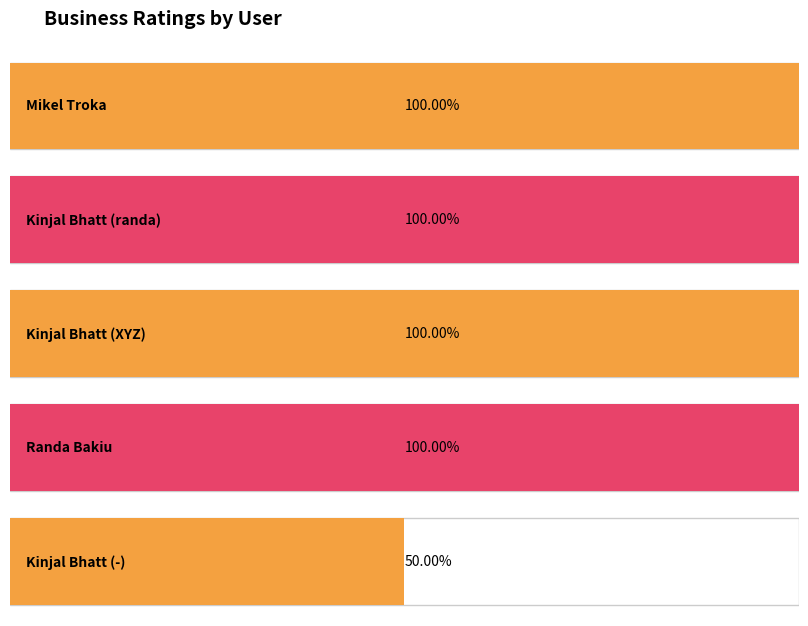

Is it true that the value at Mikel Troka is 2.4?

False